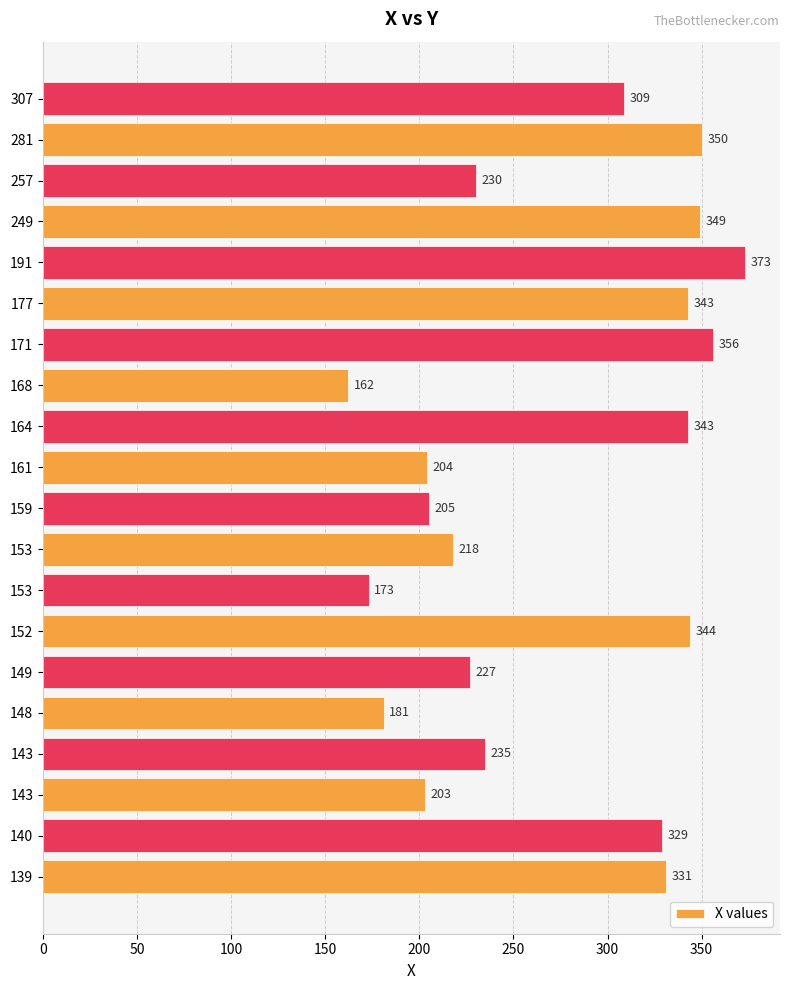

How many series are shown in this chart?

1